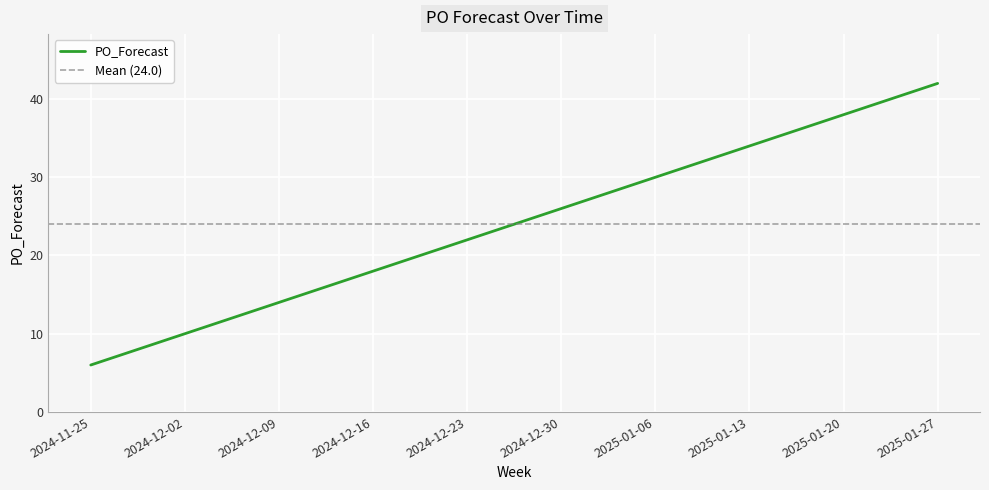

Approximately how many times larger is the value at 2024-11-25 compared to 2024-12-02?

0.6